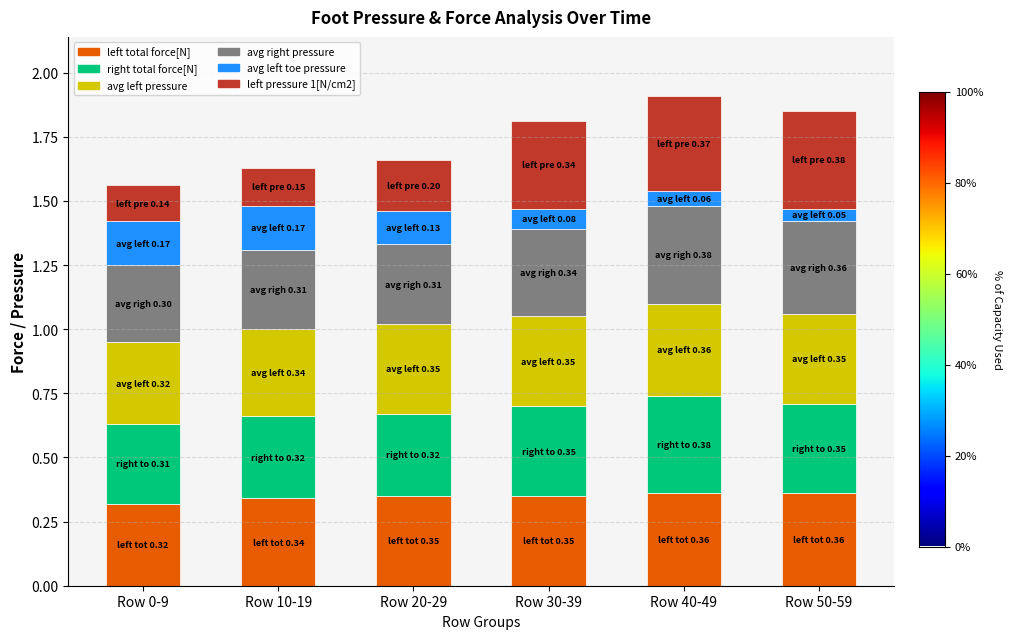

What is the total value across all series at Row 0-9?

1.6